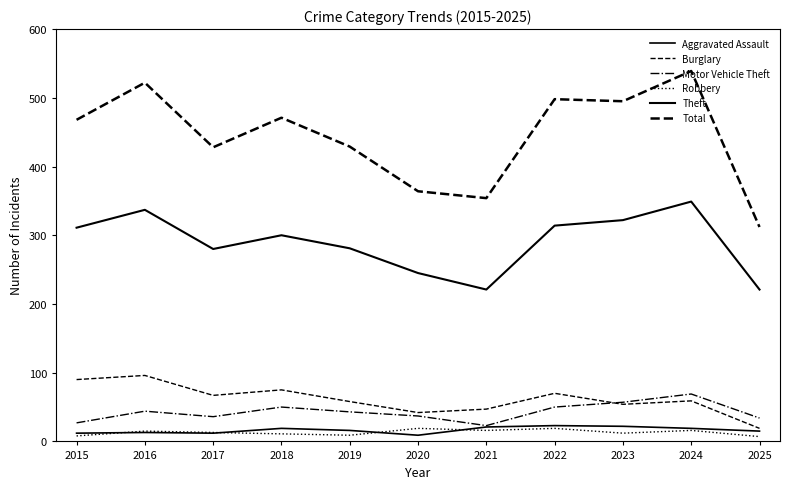

Is the value of Burglary at 2021 greater than the value of Theft at 2025?

No